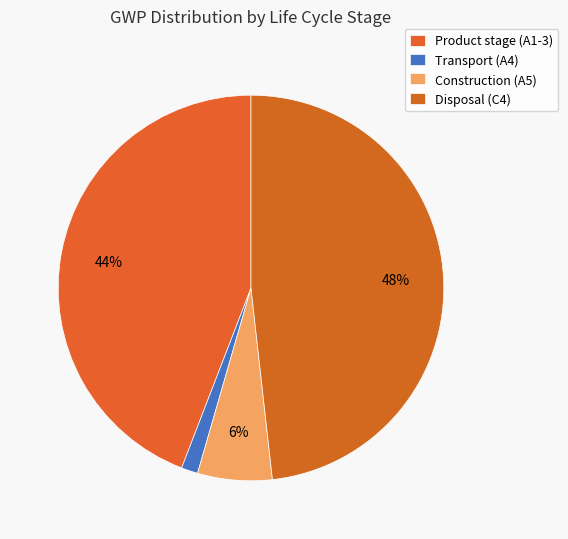

How many segments does this pie chart have?

4